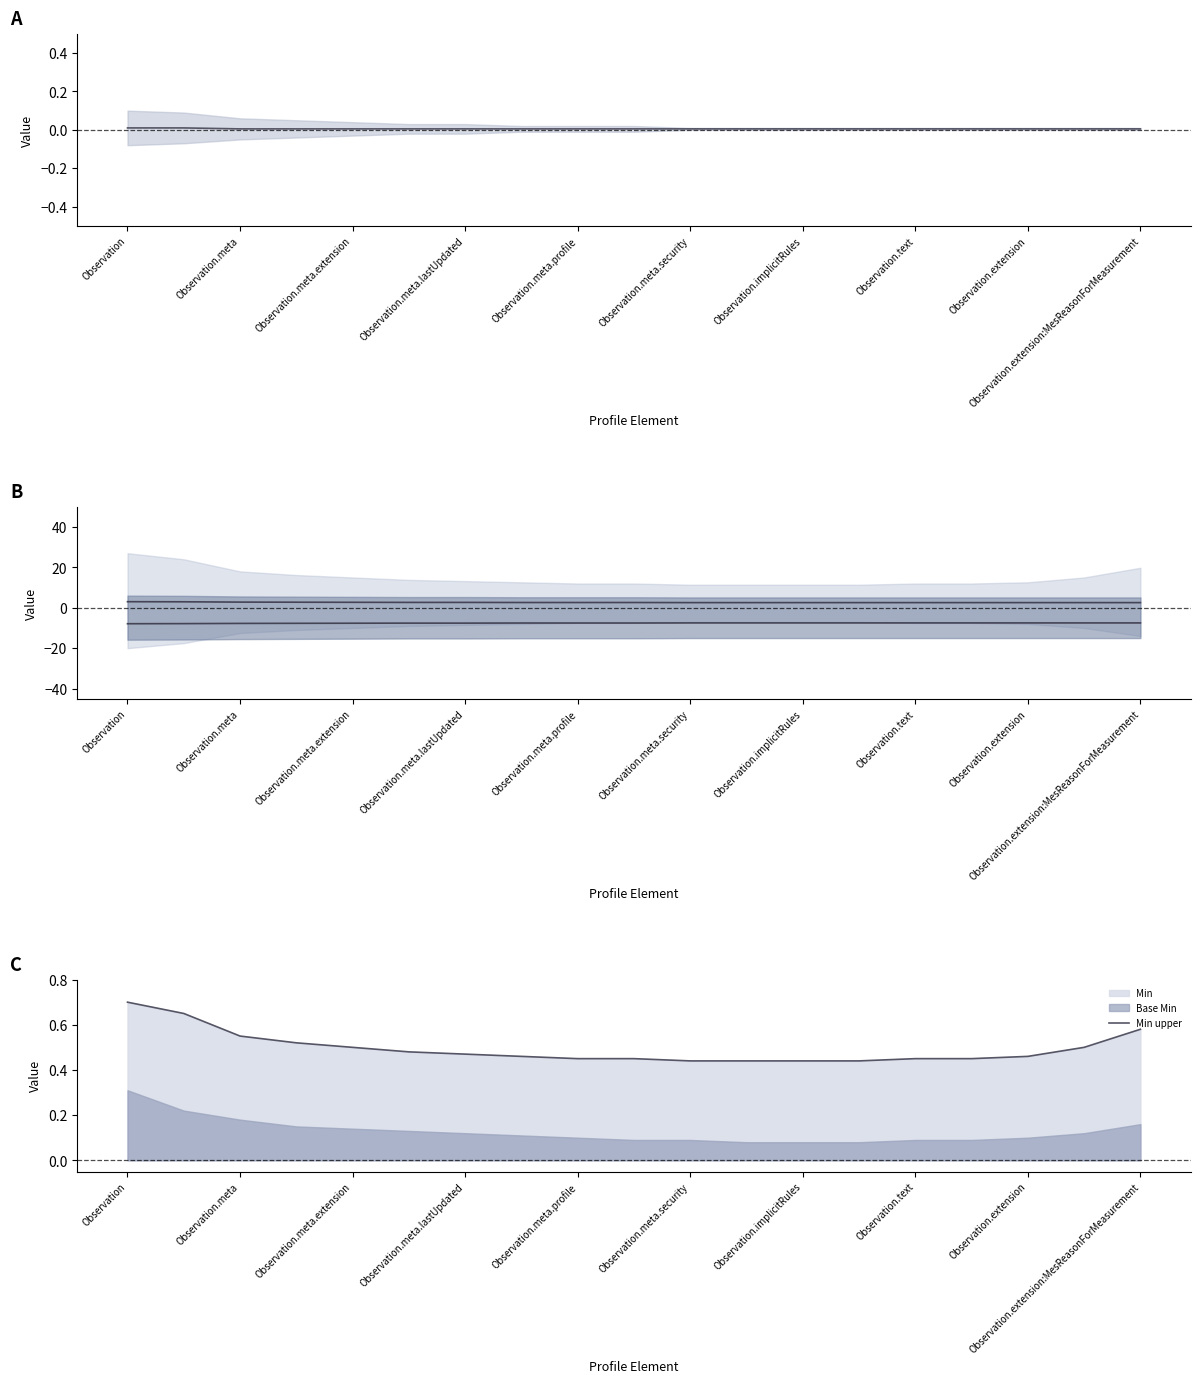

True or false: Min upper mean and Base Min mean cross at least once.

False